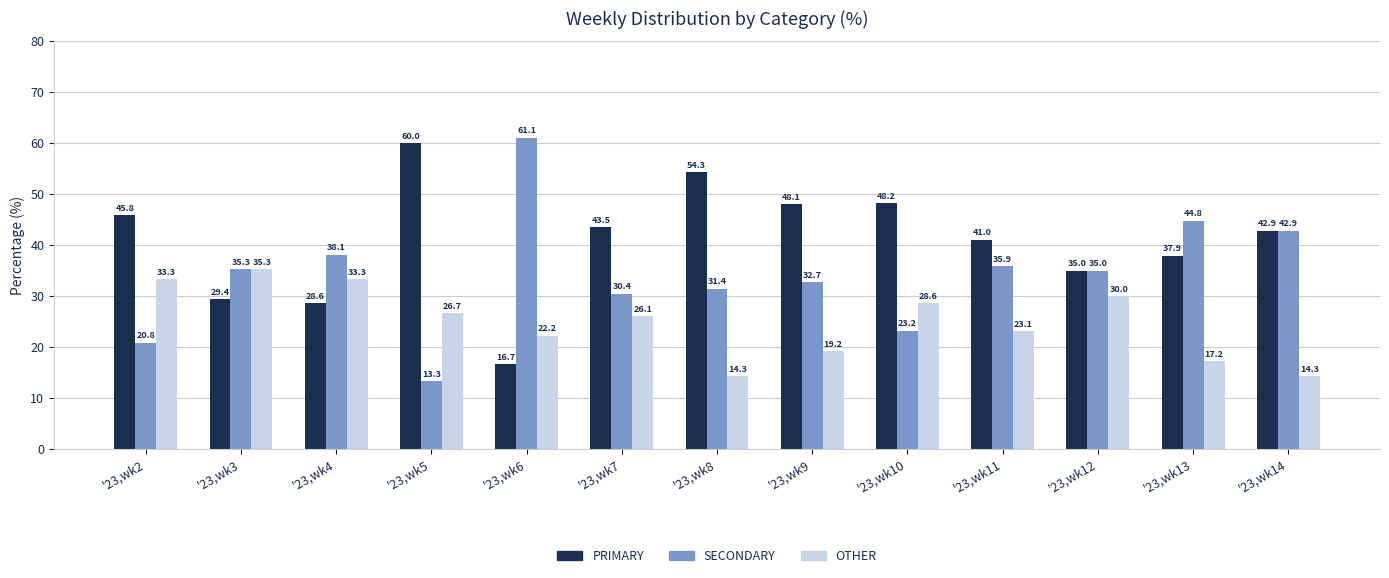

Where is PRIMARY nearest to the value 38?

'23,wk13